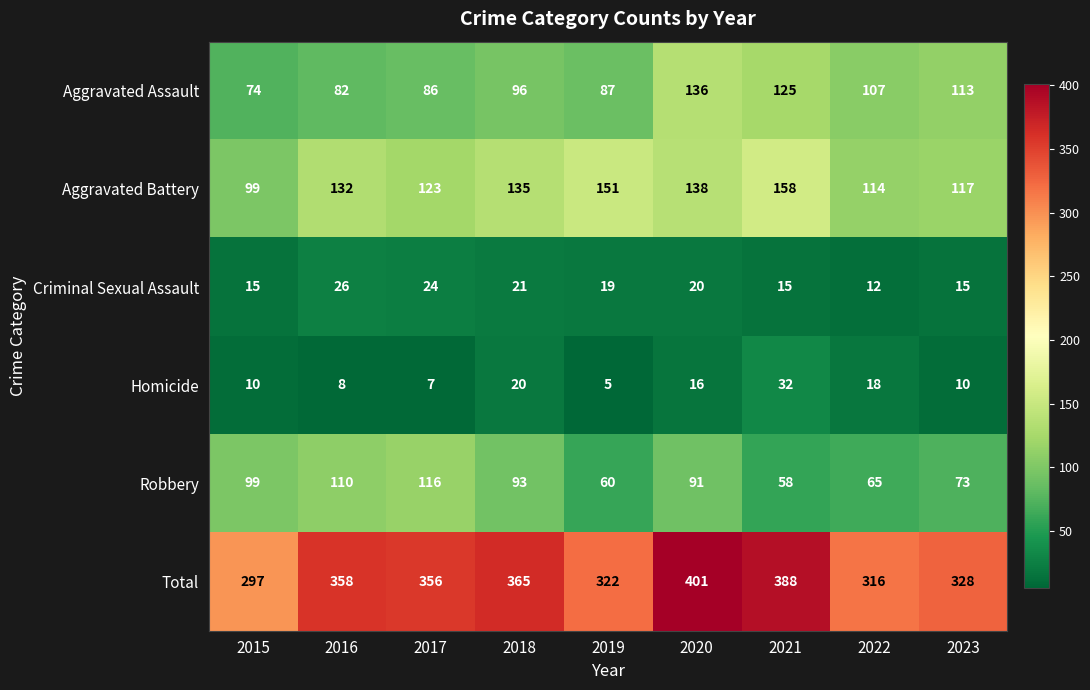

What is the difference between the maximum and second lowest values in the Total series?

85